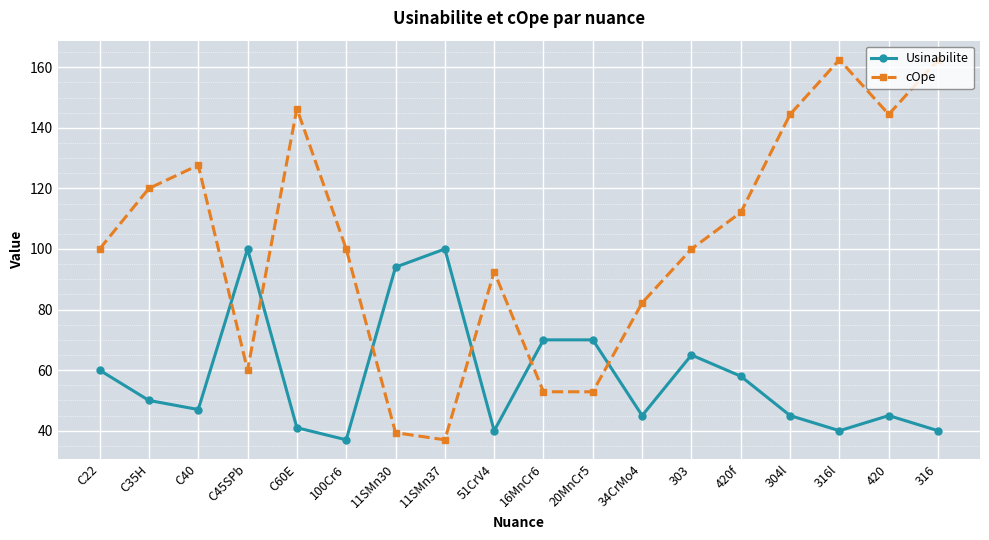

What are all the series names shown in the legend?

Usinabilite, cOpe